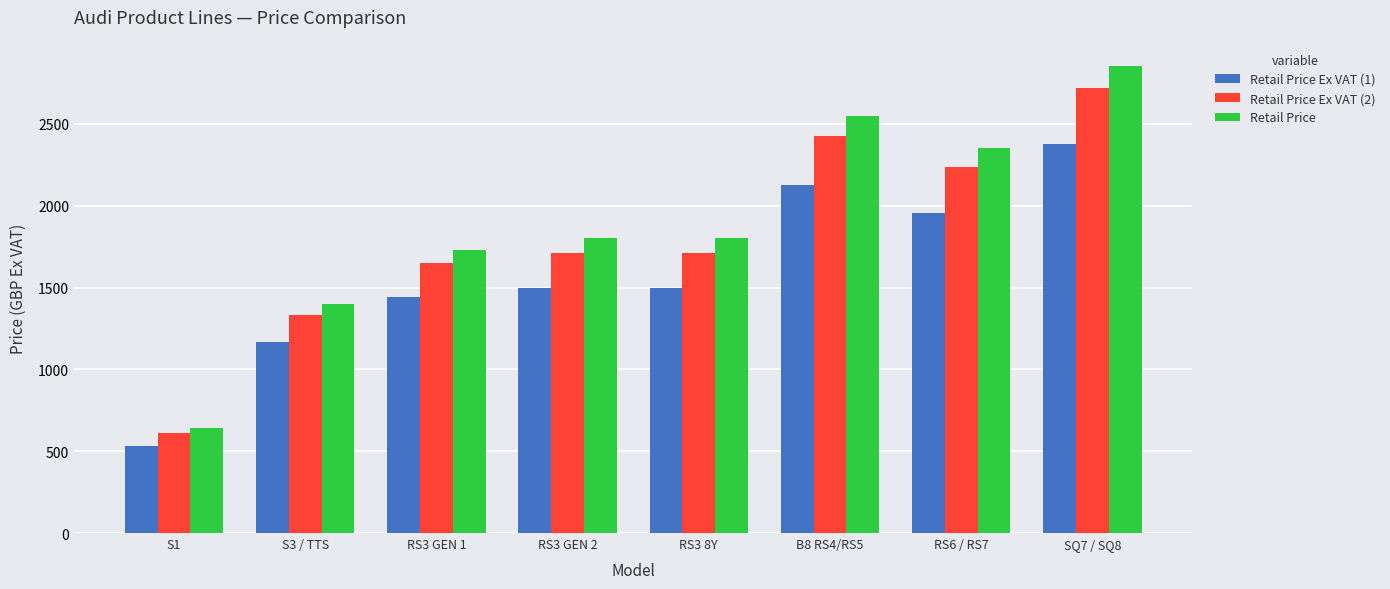

What are all the series names shown in the legend?

Retail Price Ex VAT (1), Retail Price Ex VAT (2), Retail Price